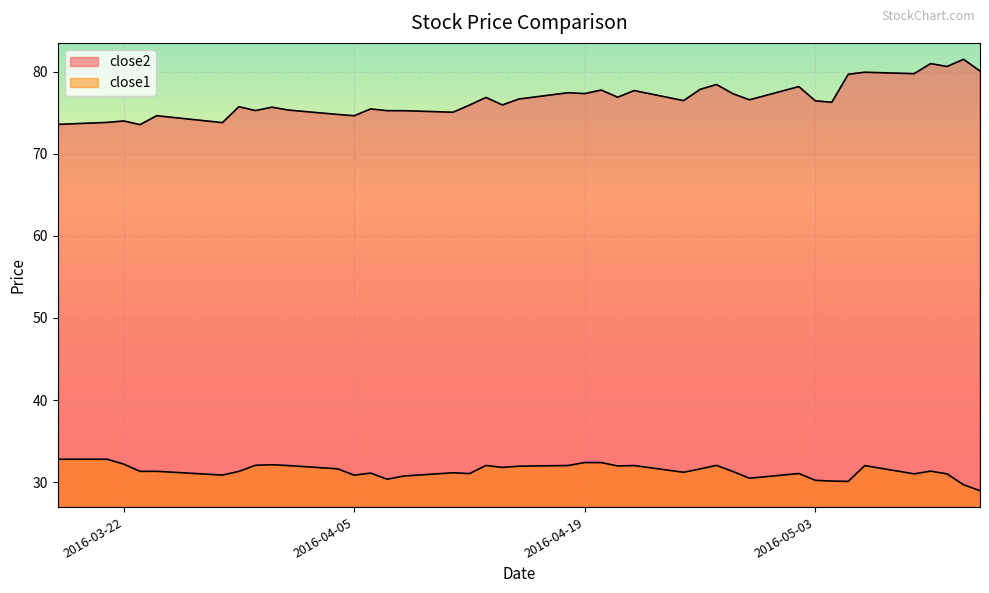

Is it true that close2 equals 46.1 at 12?

False